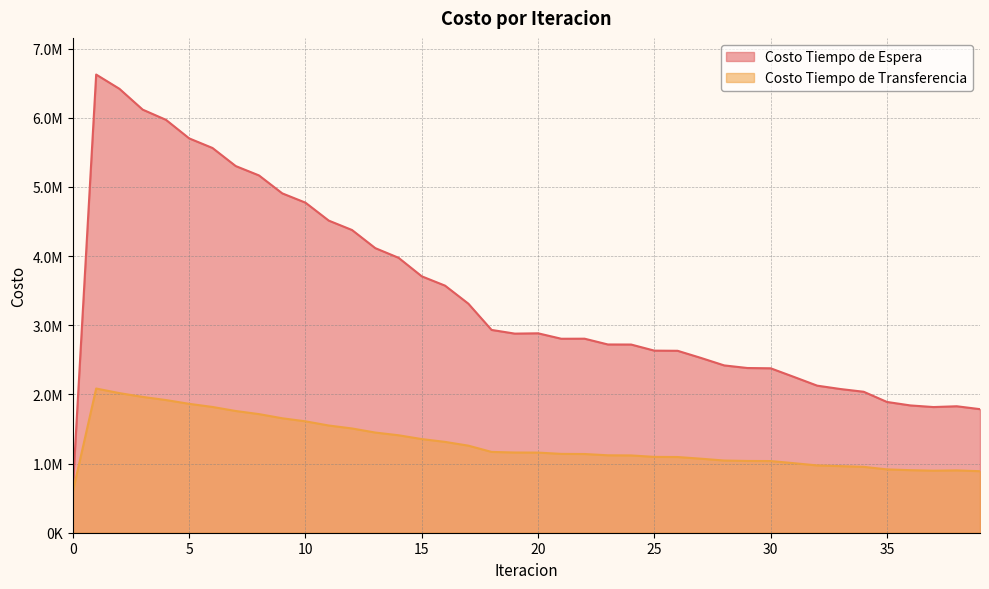

How many lines are shown in the chart?

2